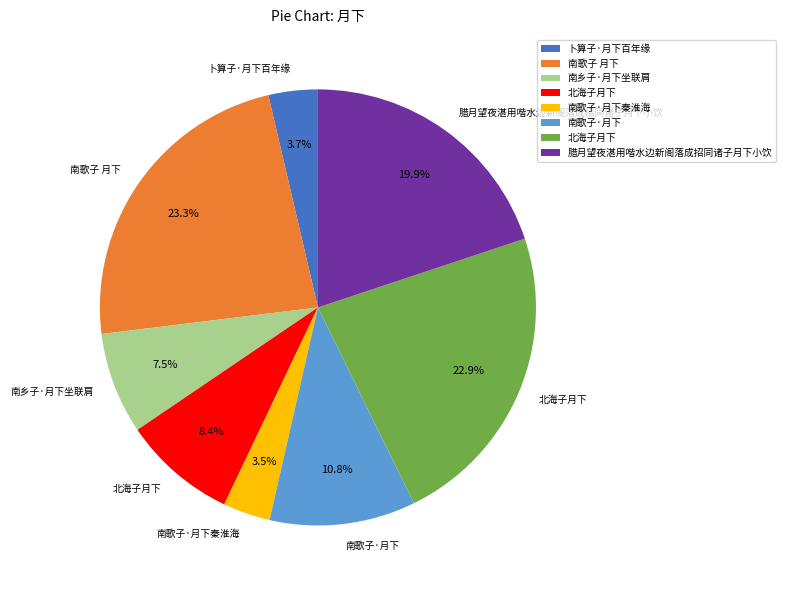

Does any single category account for the majority?

No